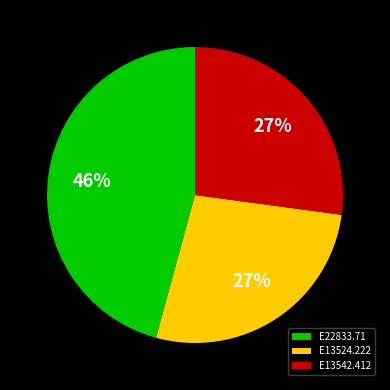

Is there a majority slice in this chart?

No